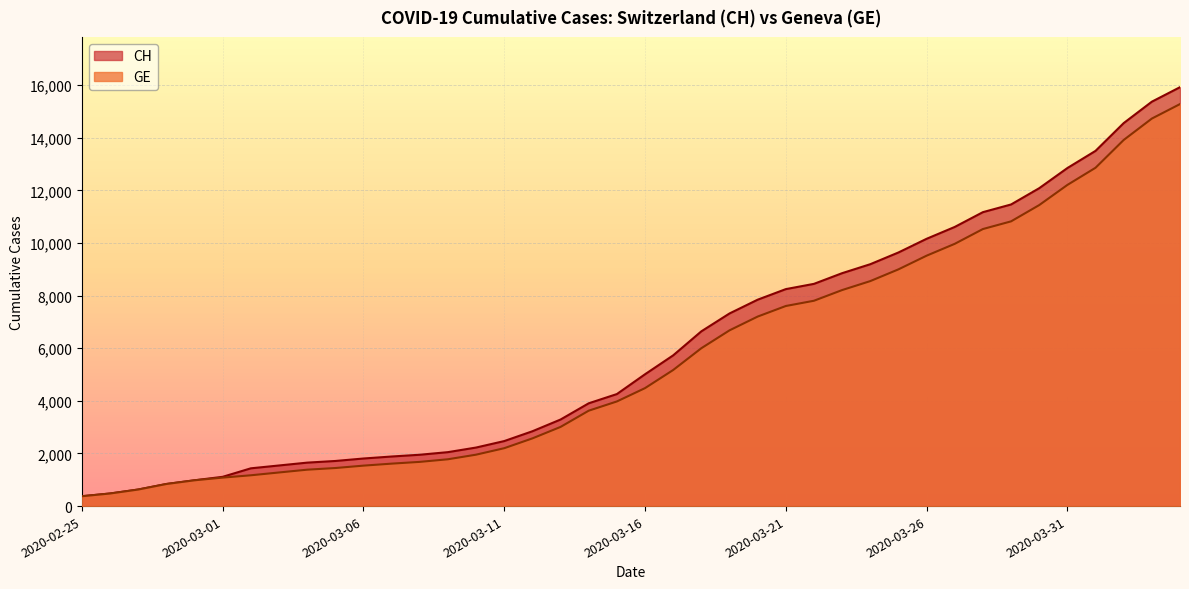

What is the minimum value shown in the chart?

375